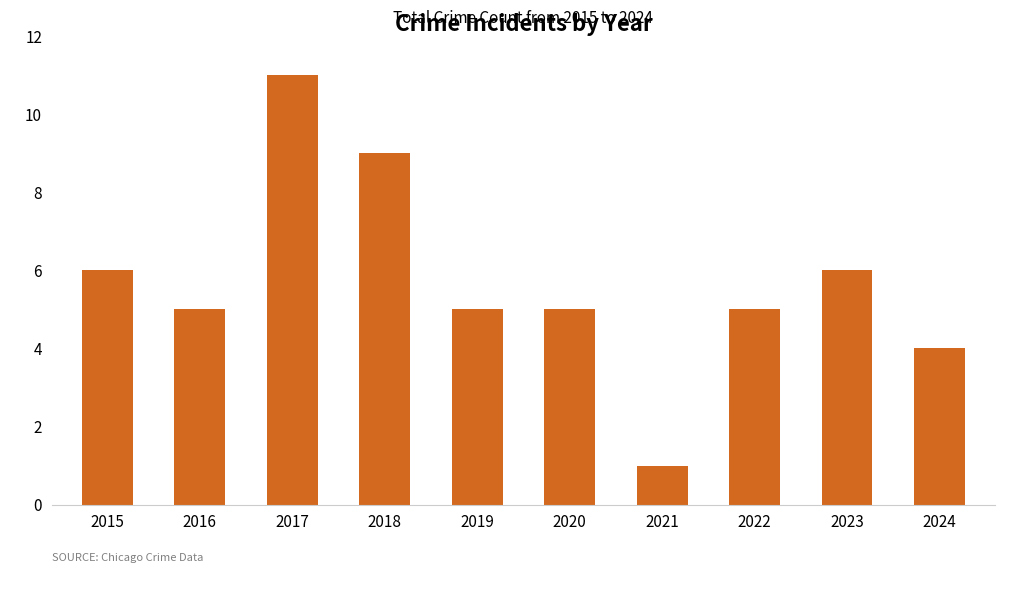

What is the smallest value displayed?

1